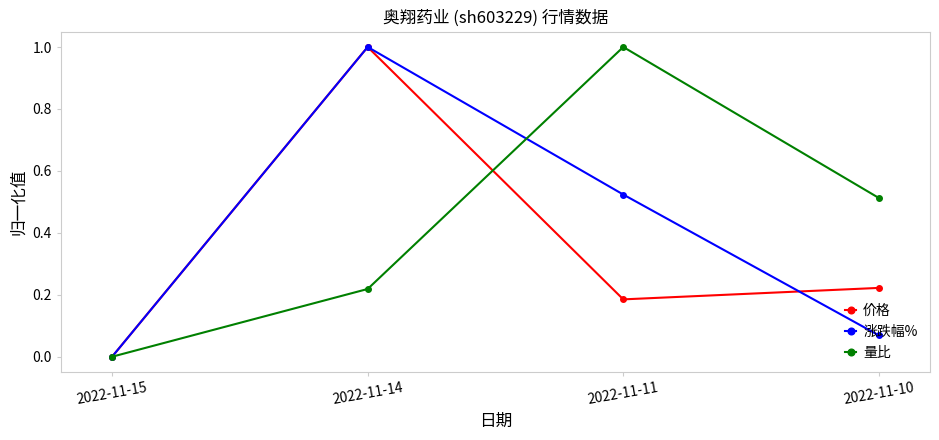

Between 2022-11-15 and 2022-11-10, which series saw the biggest shift?

量比